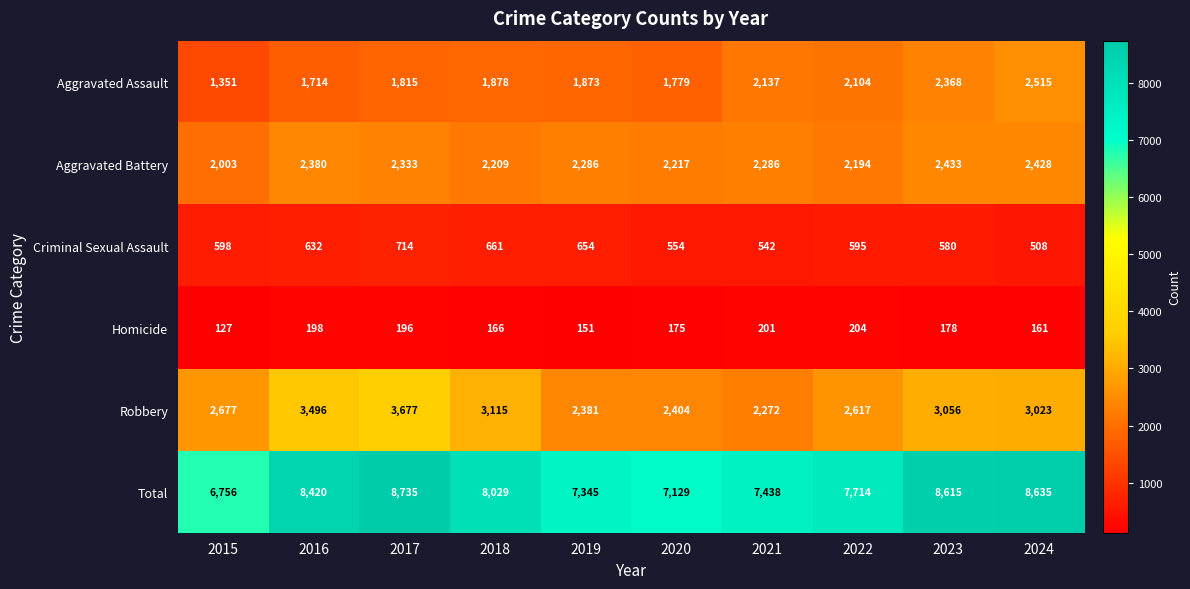

At which category is the sum across all series the highest?

2017